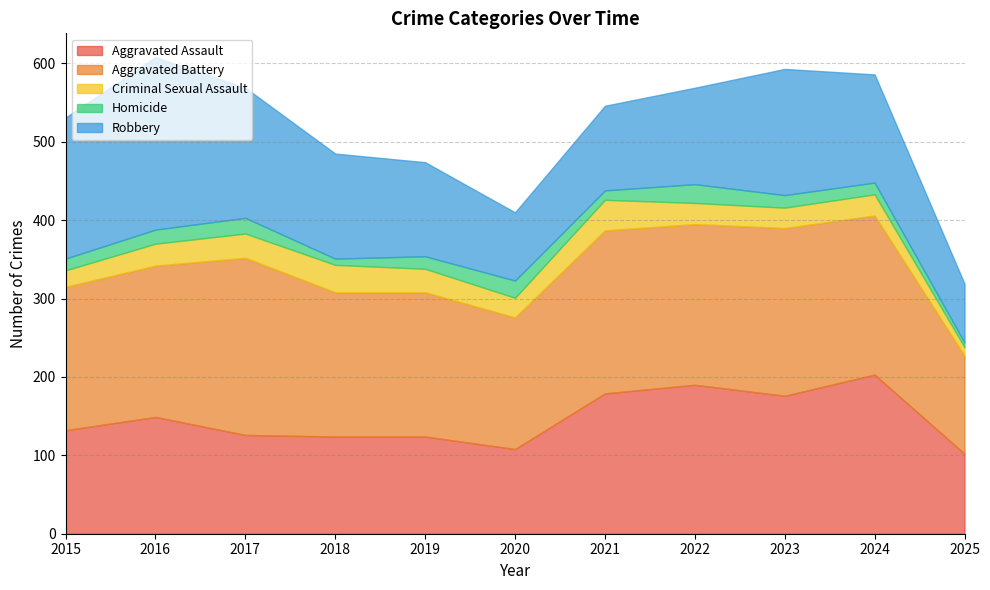

True or false: Robbery and Homicide intersect in this chart.

False